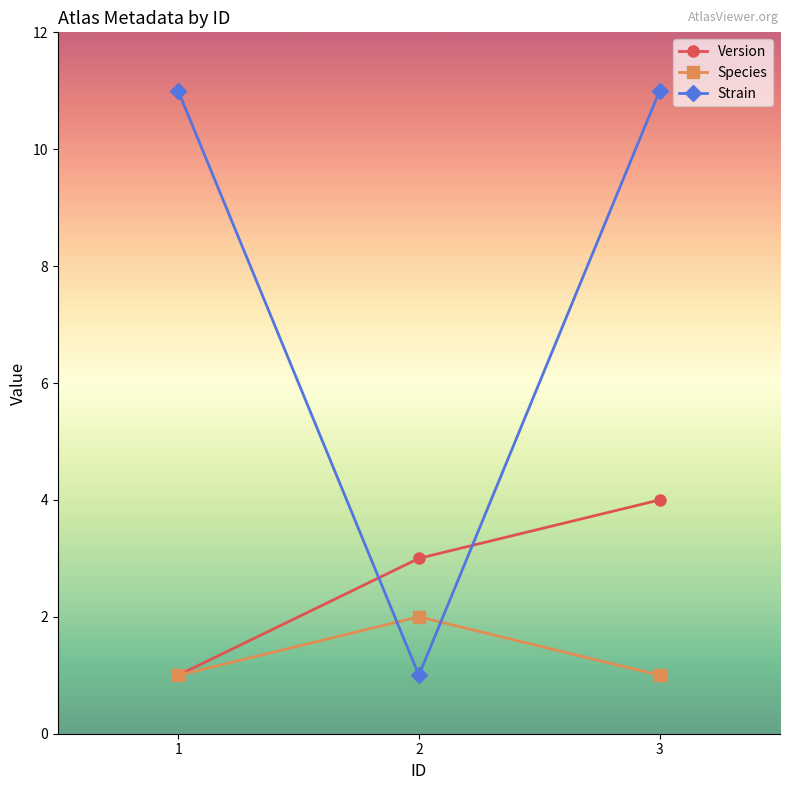

What is the difference between the Strain values at 2 and 3?

10